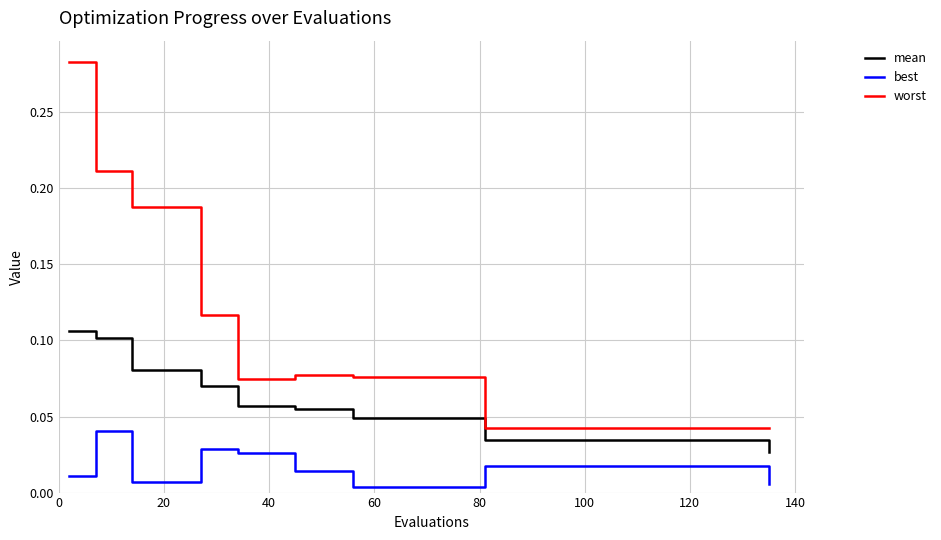

Which series has the largest range (max minus min)?

worst